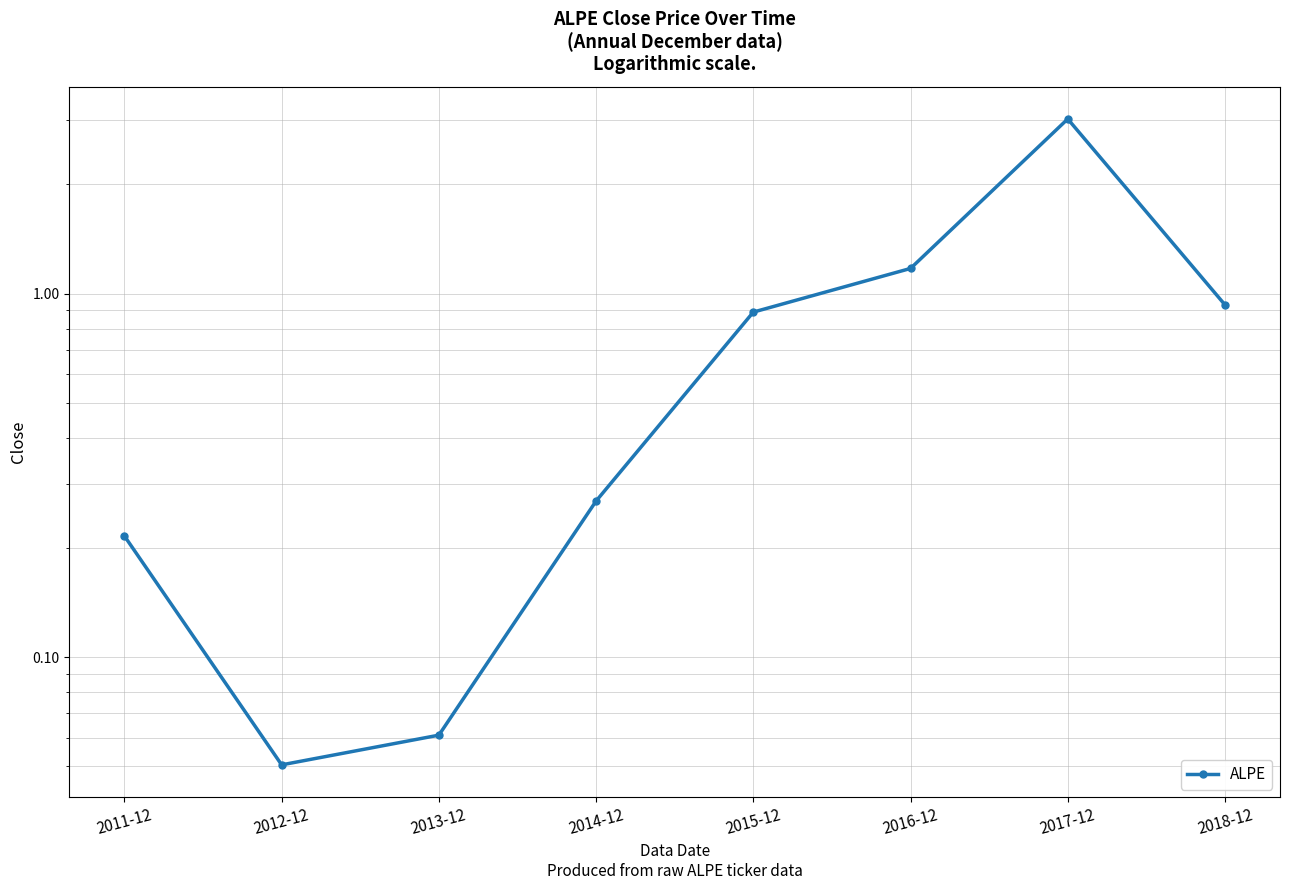

True or false: the data has more than 2 interior local peaks.

False